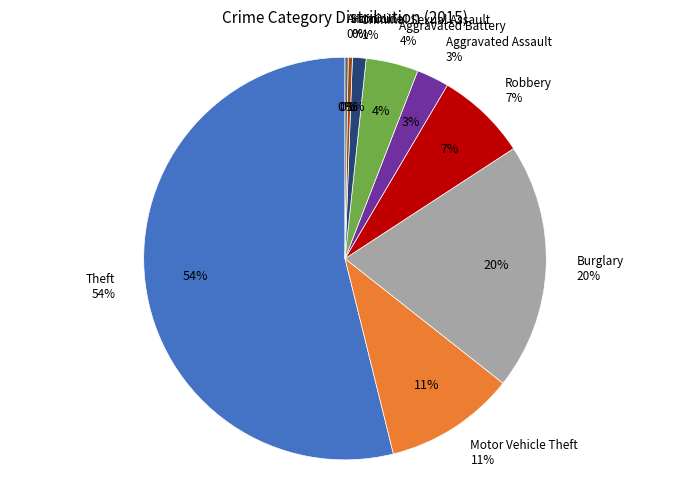

Is it true that Arson is 7% of the pie?

False